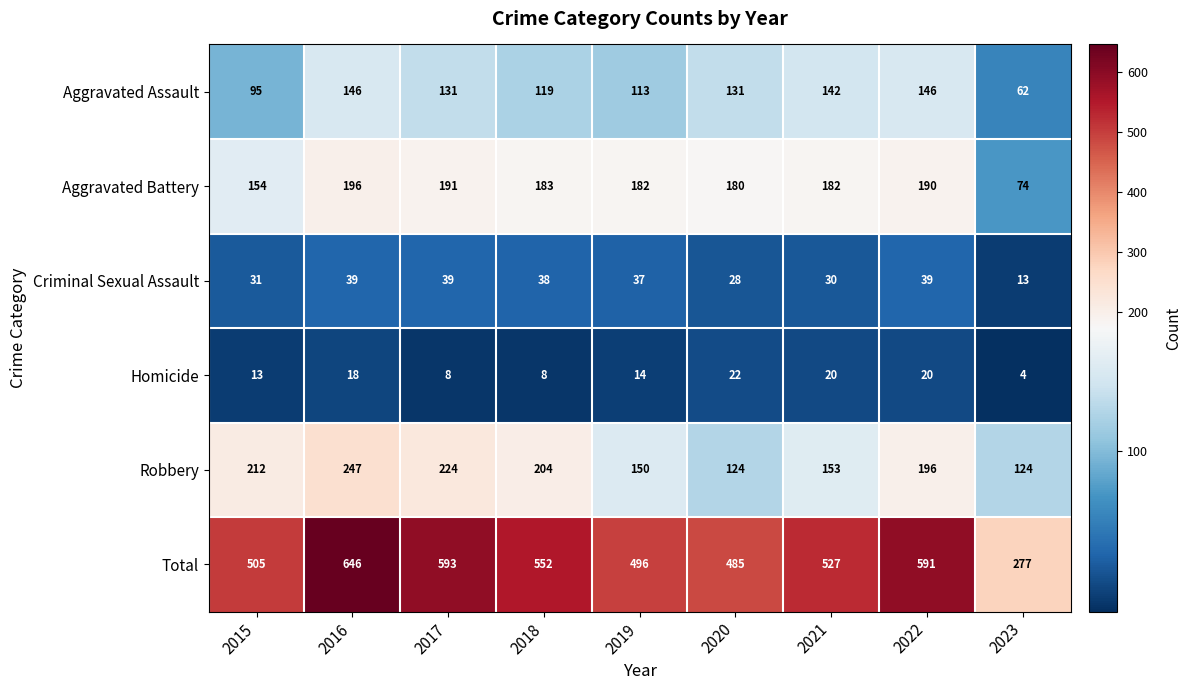

What is the total value across all series at 2018?

1104